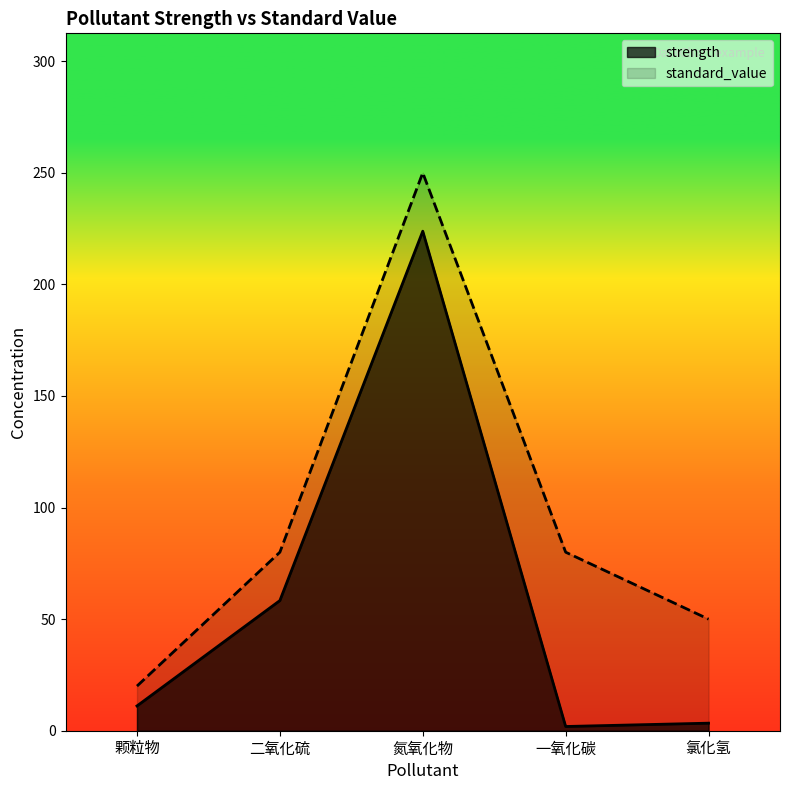

List the series in order of their overall mean, highest first.

standard_value, strength